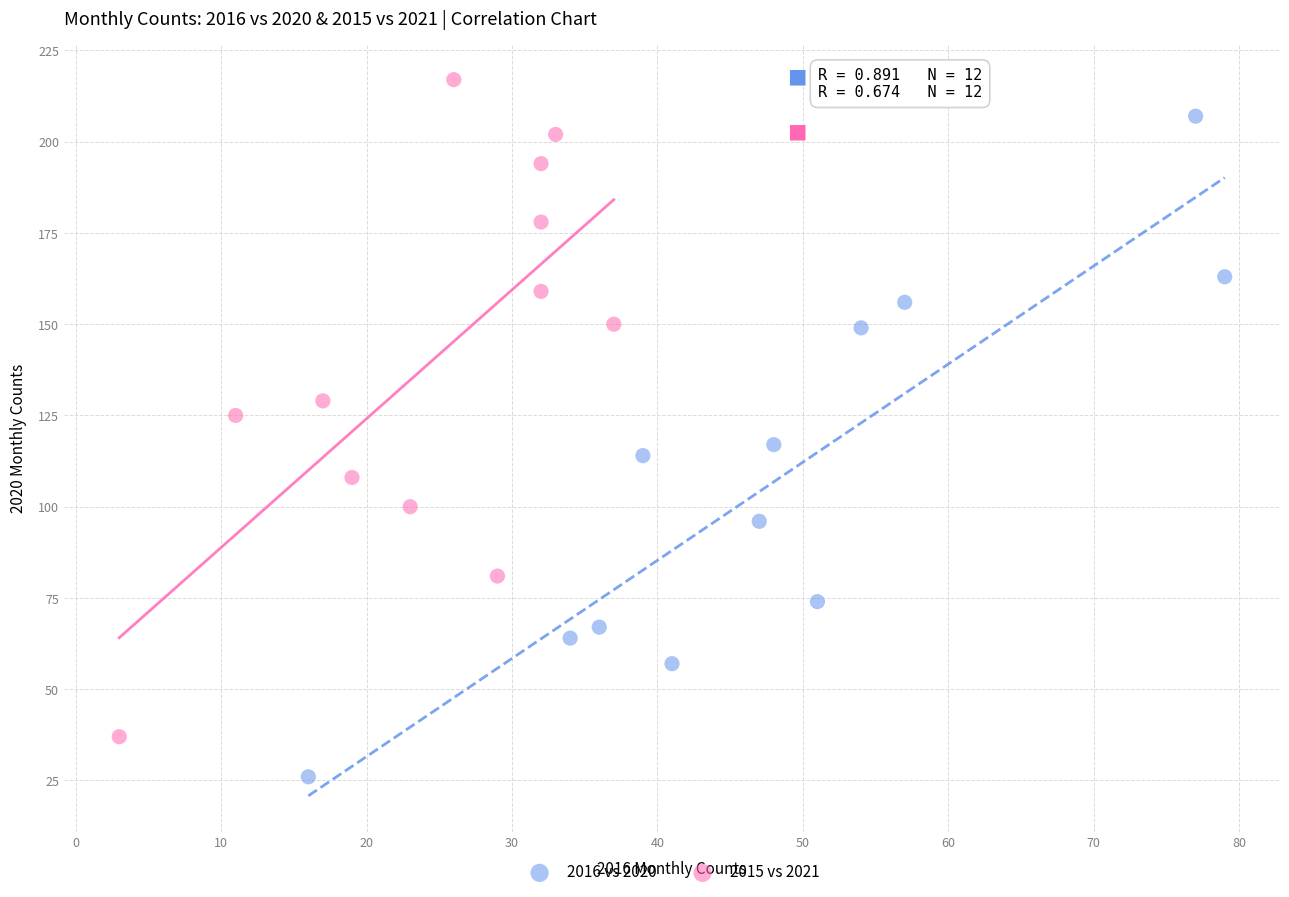

Which series contains the highest Y value?

2015 vs 2021